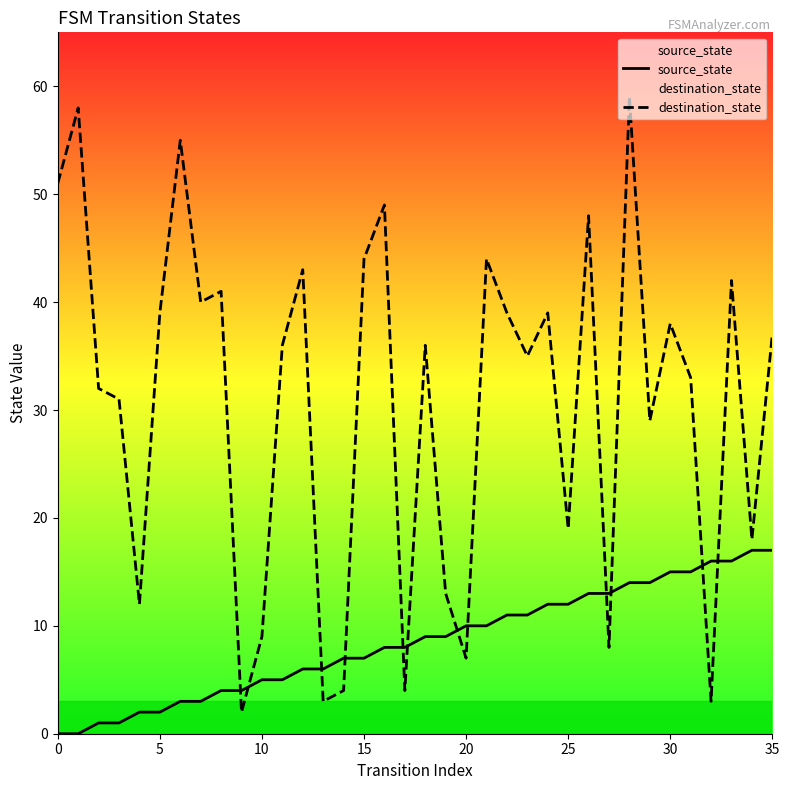

After their last crossing, which series has the higher values: destination_state or source_state?

destination_state